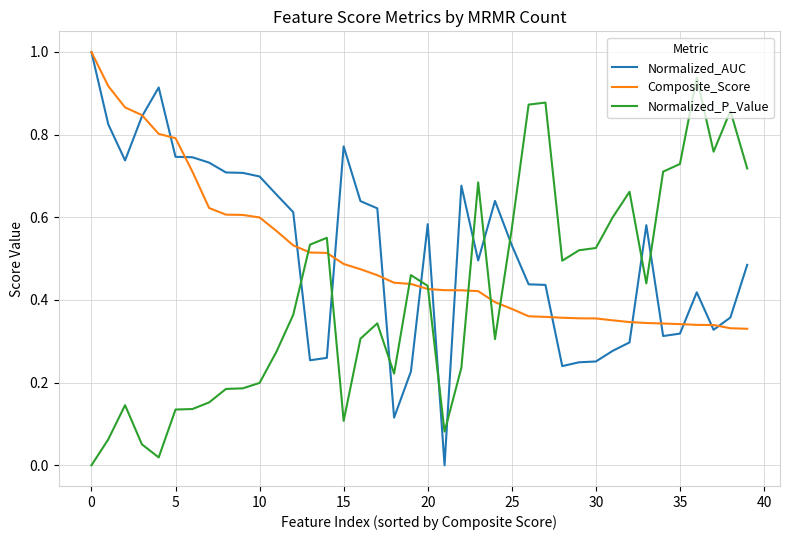

How many times do Normalized_P_Value and Normalized_AUC cross each other?

11